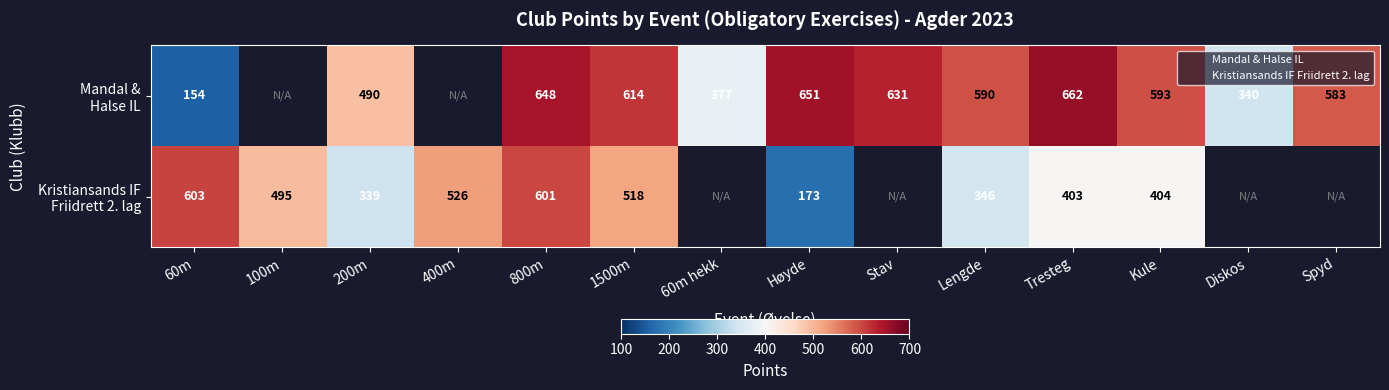

Rank the series by their average value, from highest to lowest.

Mandal & Halse IL, Kristiansands IF Friidrett 2. lag